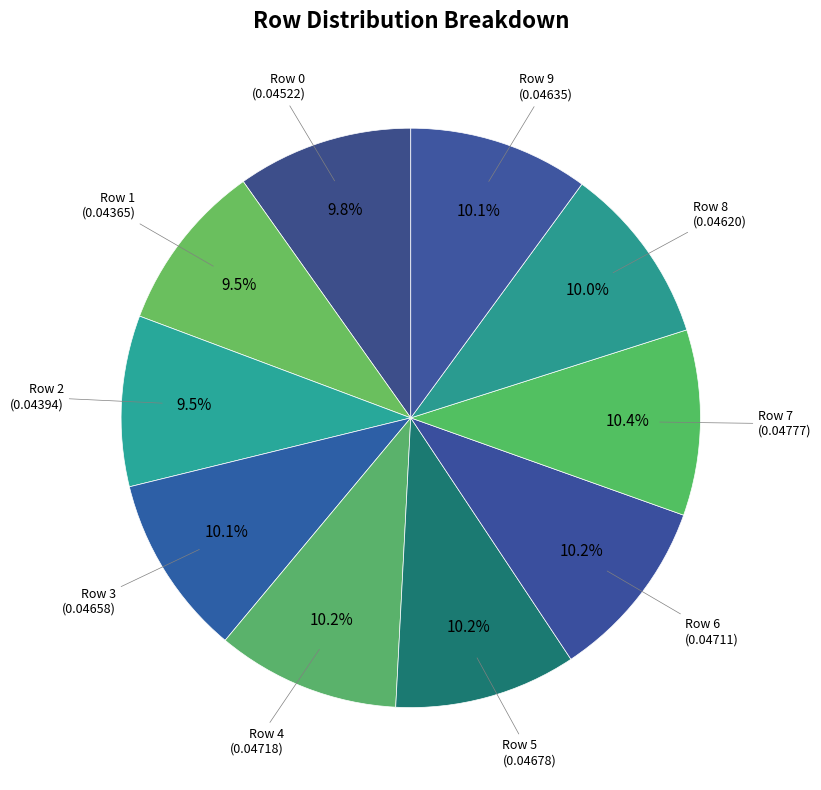

How many slices are in this pie chart?

10